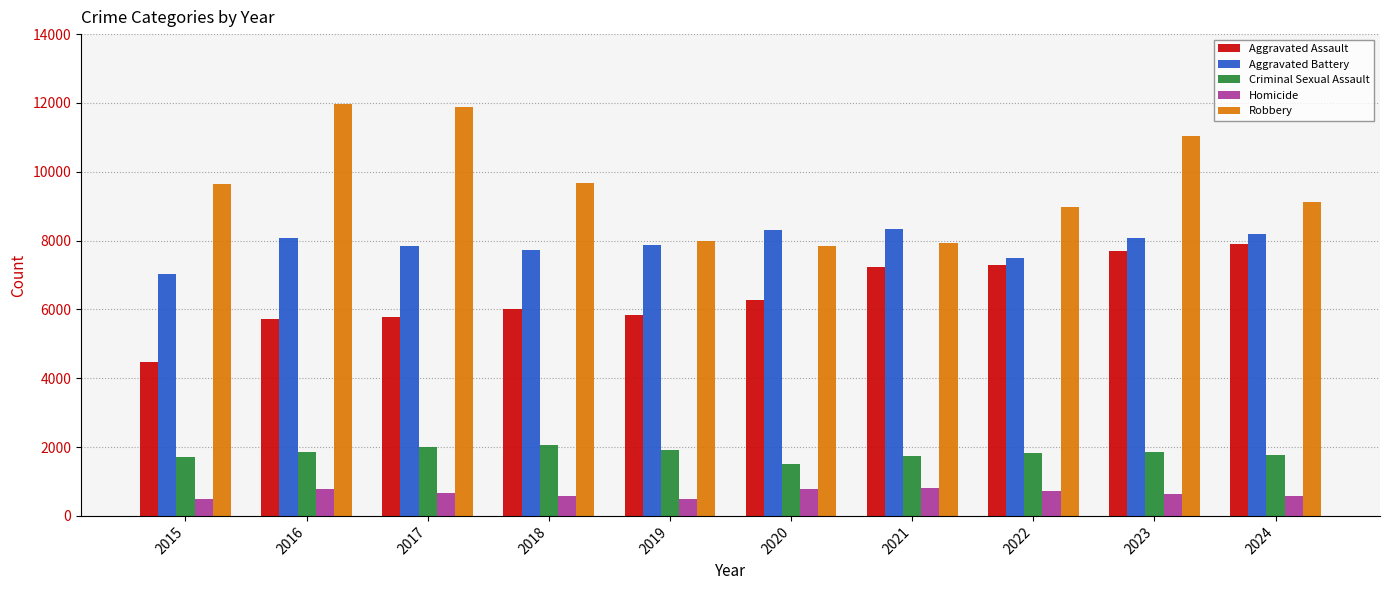

How many bars are there in each group?

5